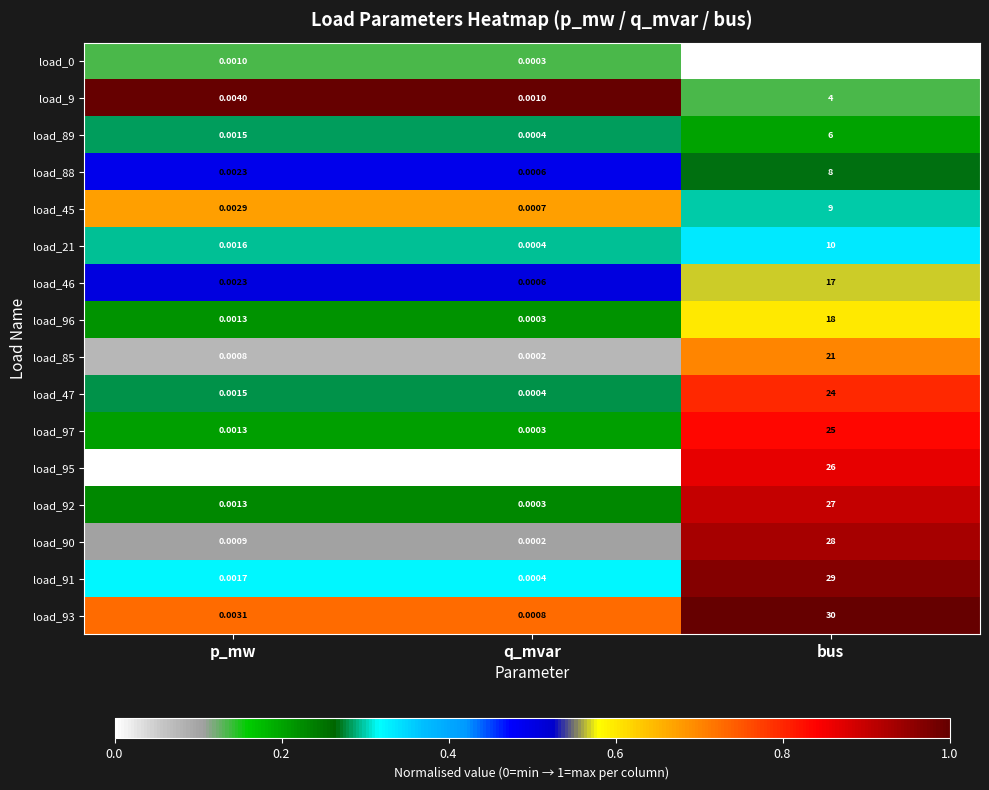

At which label is load_9 closest to 2?

p_mw